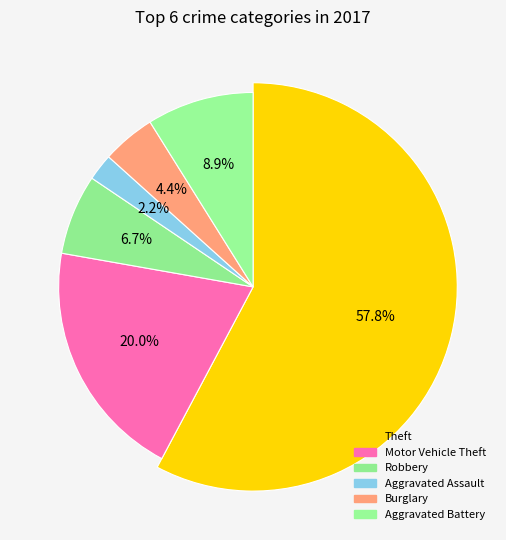

Which slice represents more than half of the pie?

Theft